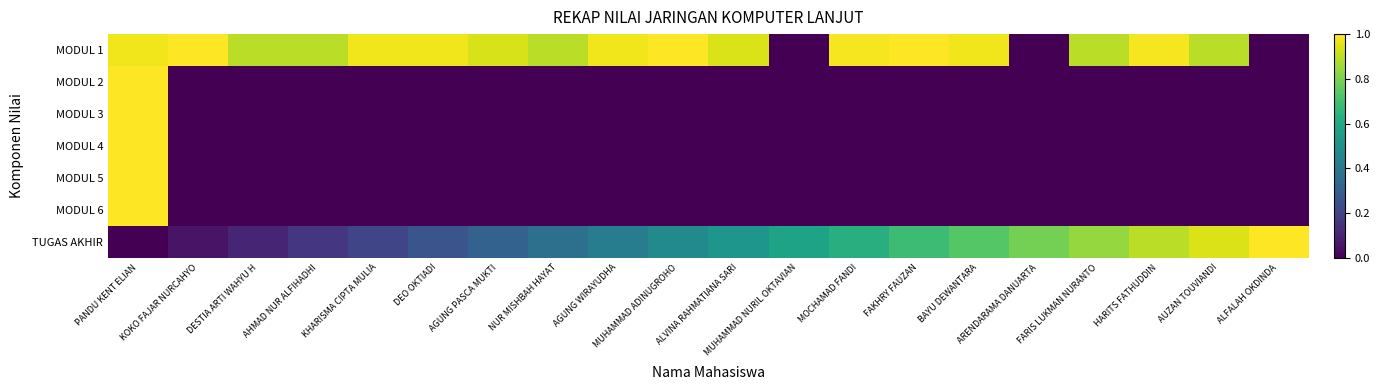

What is the spread (max minus min) of values at MOCHAMAD FANDI?

1.0